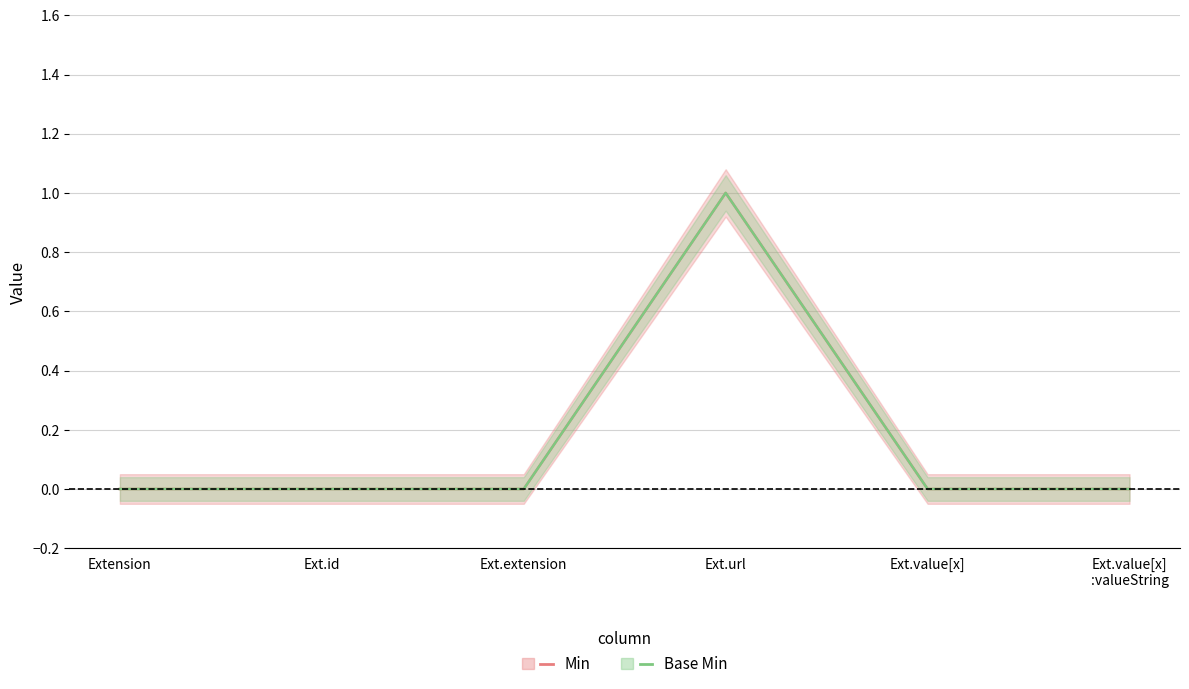

True or false: Base Min and Min cross at least once.

False